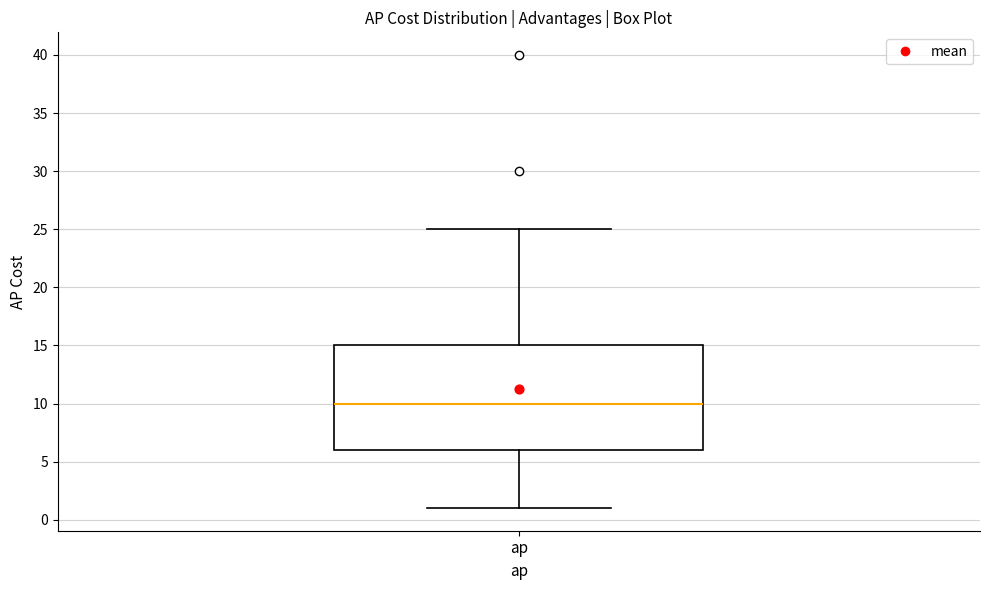

Transcribe this box plot: give where the median line is, the range the box spans, and where the two whiskers end, as read against the y-axis. The values are not printed on the chart, so give them approximately, as read against the axis.

median 10, box 6 to 15, whiskers 1 to 25